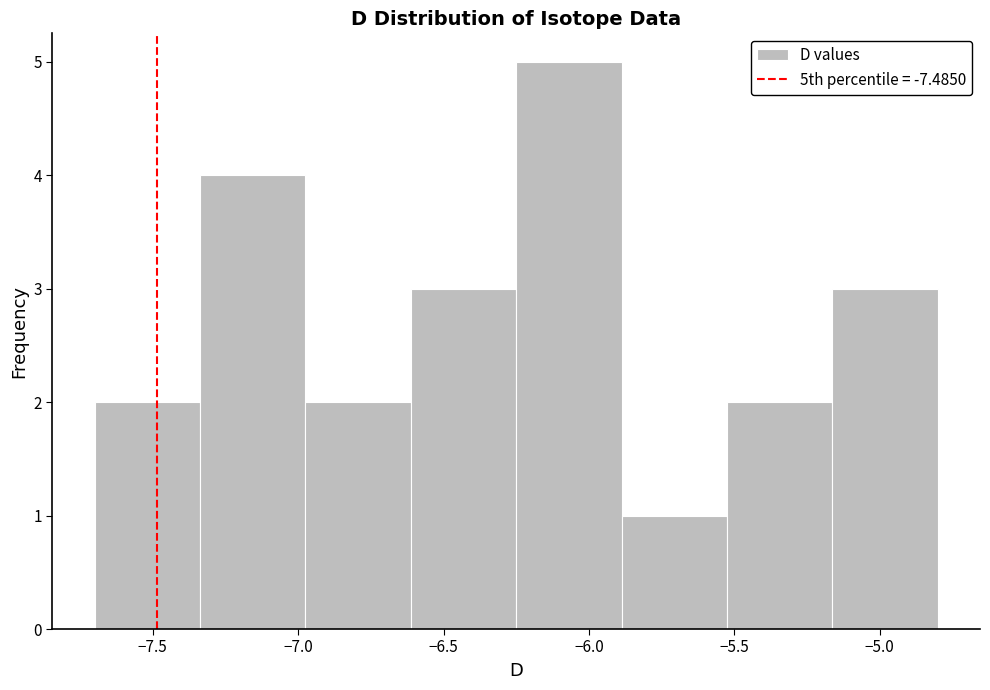

Reading left to right, transcribe this chart: for each bar, give the range it covers on the x-axis and its height. Neither the bar edges nor the heights are printed on the chart, so give them approximately, as read against the axes.

-7.70 to -7.35: 2
-7.35 to -6.95: 4
-6.95 to -6.60: 2
-6.60 to -6.25: 3
-6.25 to -5.90: 5
-5.90 to -5.50: 1
-5.50 to -5.15: 2
-5.15 to -4.80: 3